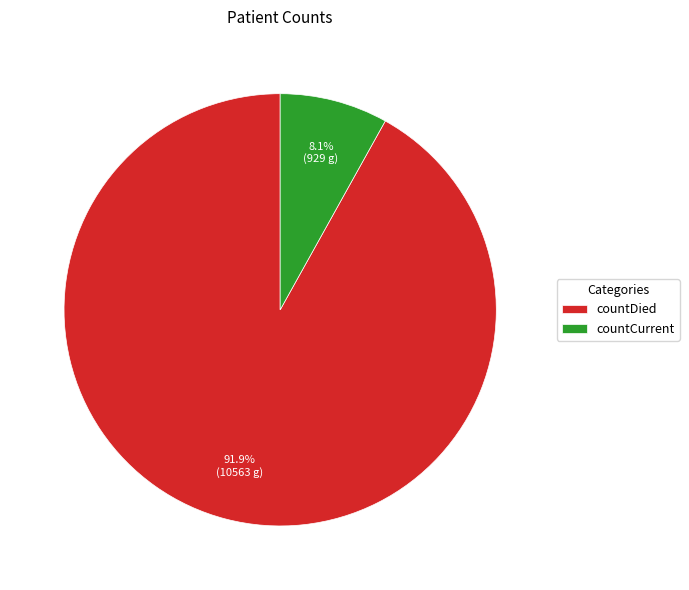

Between countDied and countCurrent, which is larger?

countDied